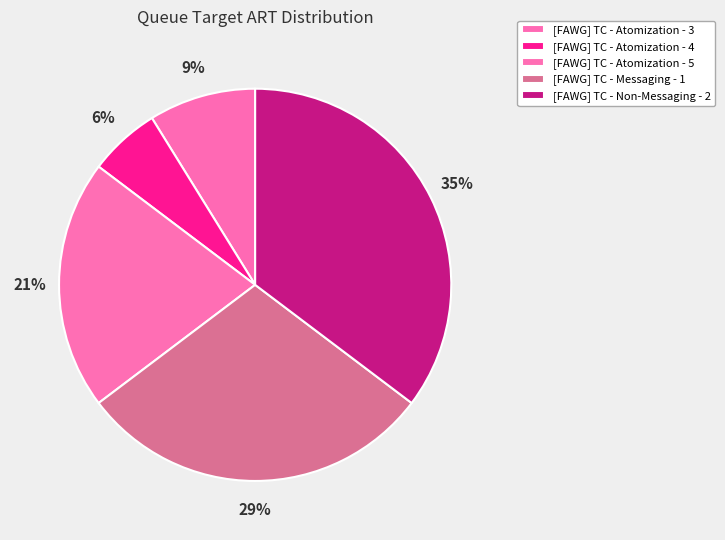

Does [FAWG] TC - Atomization - 5 account for over 50% of the chart?

No